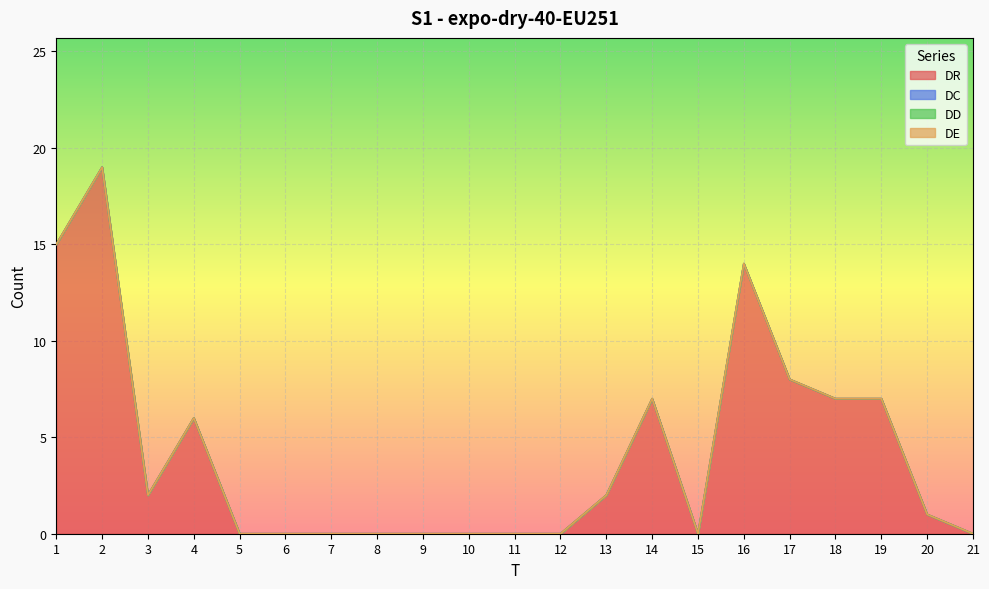

Does the chart display data point markers on the line(s)?

No